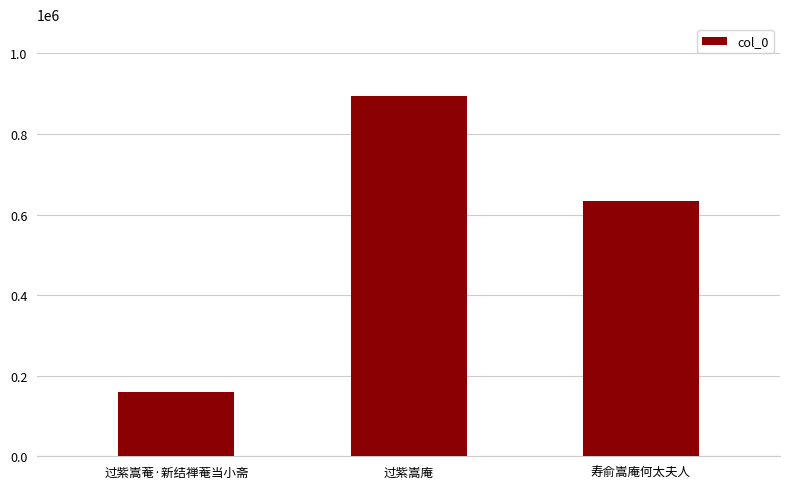

Reading left to right, list all the values displayed in this chart.

过紫嵩菴·新结禅菴当小斋=159381	过紫嵩庵=893822	寿俞嵩庵何太夫人=634428